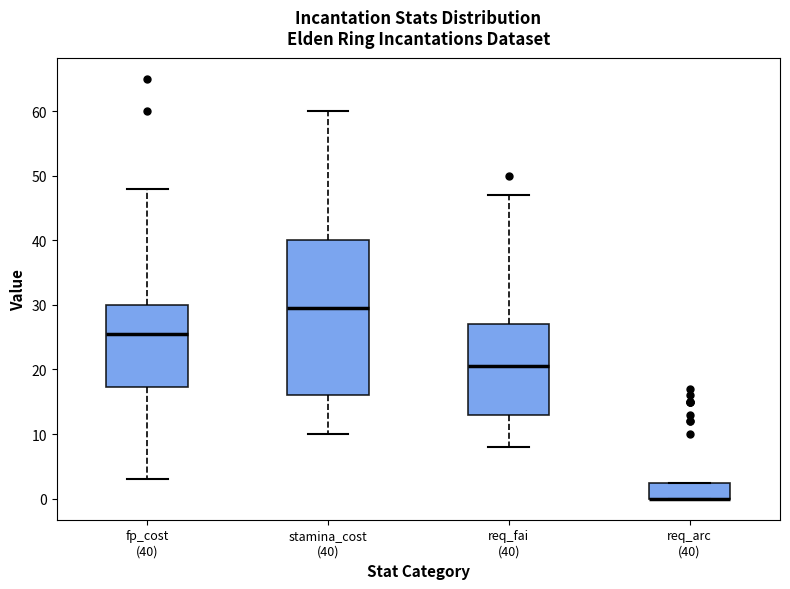

Which box is the tallest, from its lower edge to its upper edge?

stamina_cost (40)